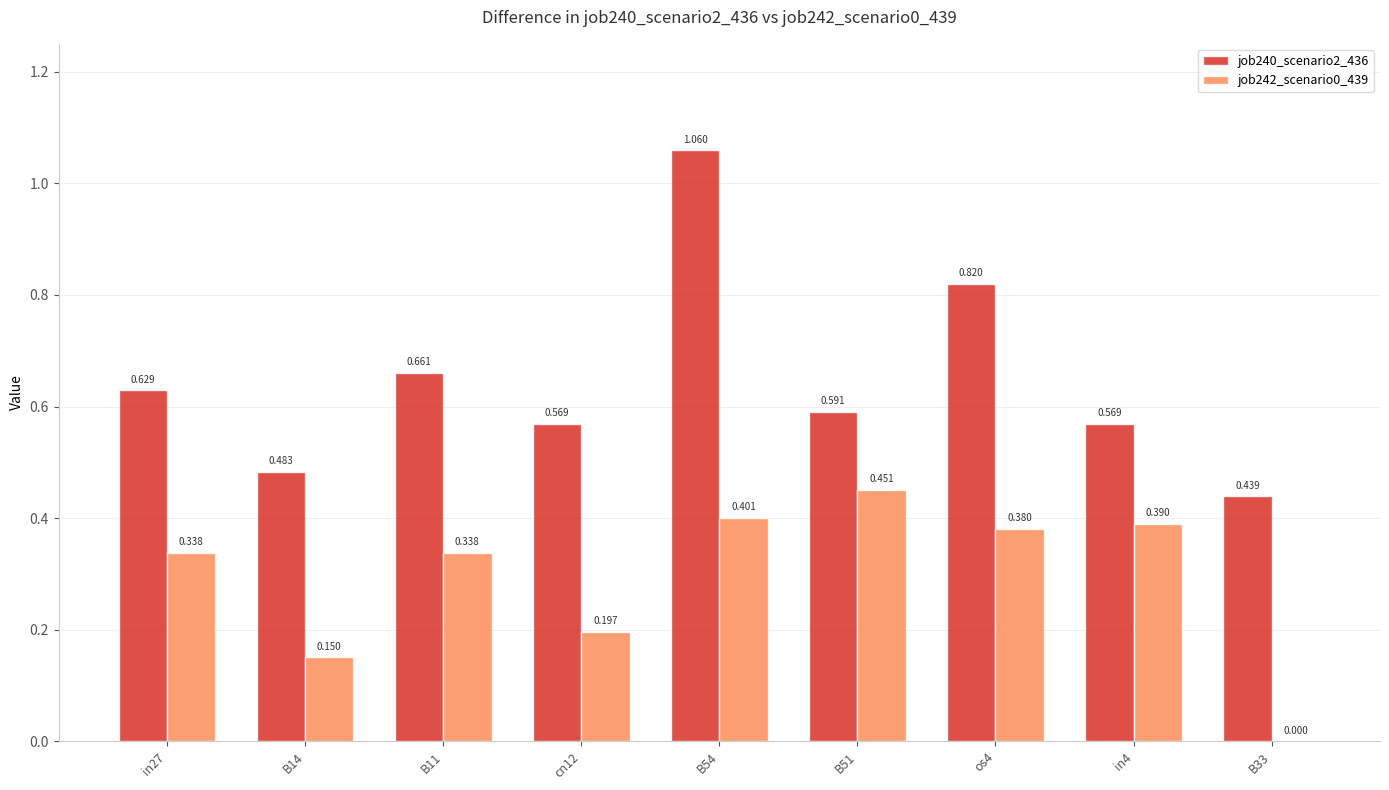

Is the value of job240_scenario2_436 at B54 greater than the value of job242_scenario0_439 at B11?

Yes